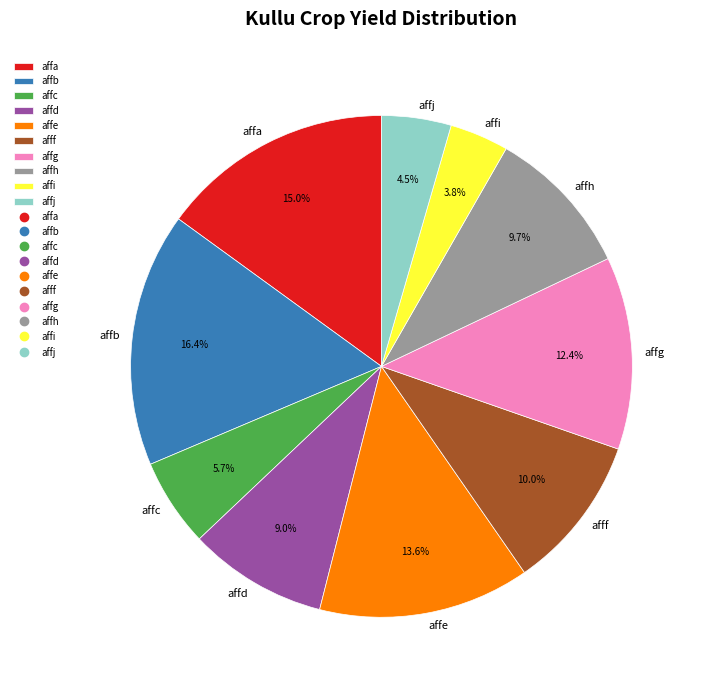

Combined, do affj and affe account for over 50%?

No